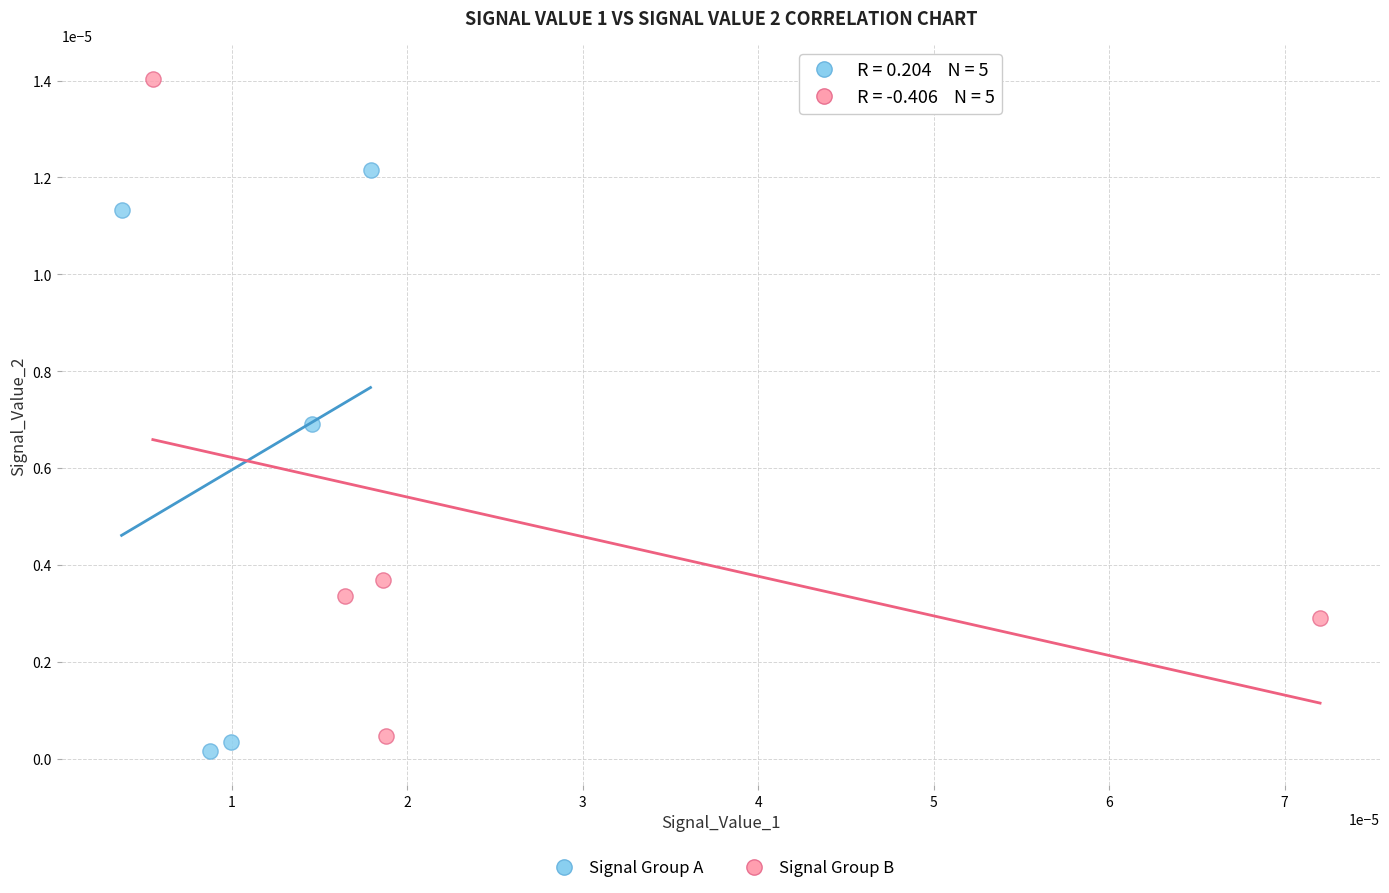

Which series reaches the minimum Y coordinate?

Signal Group A